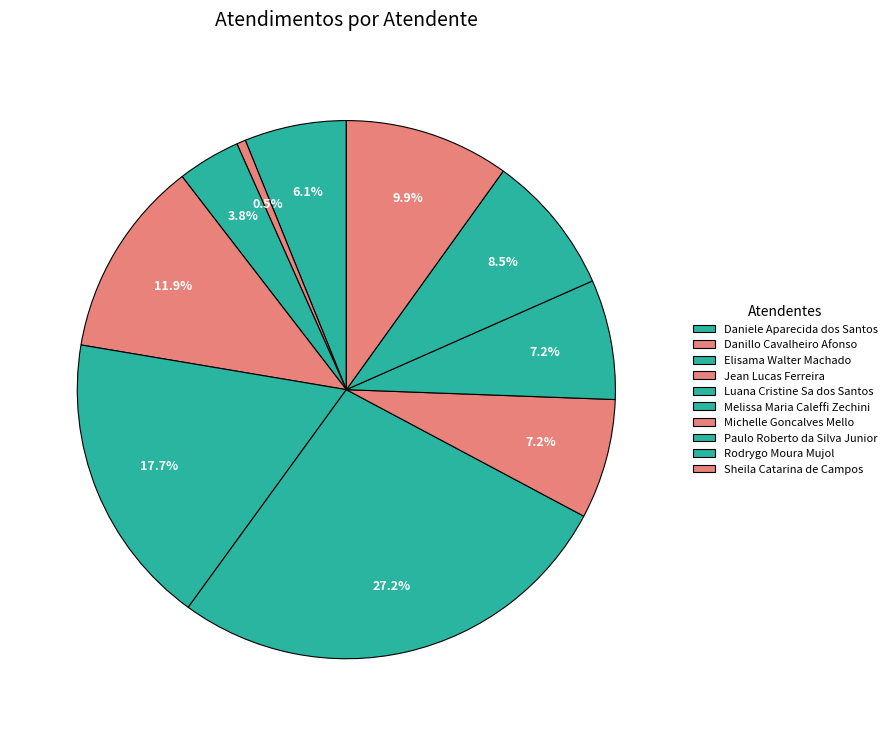

Count the number of slices in the pie.

10